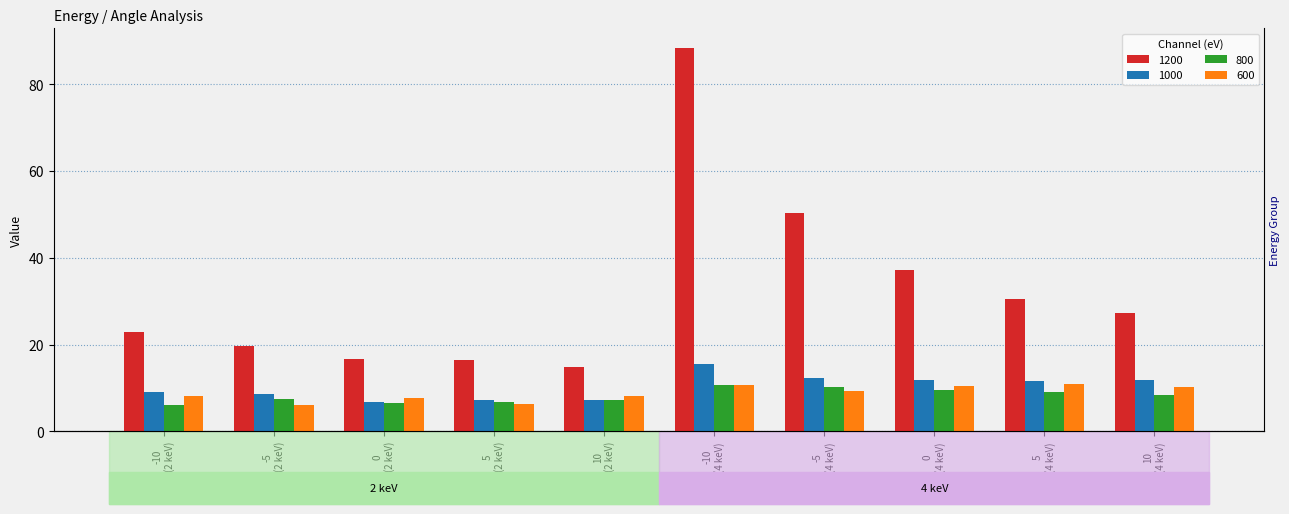

What is the highest value of the 800 series?

10.8